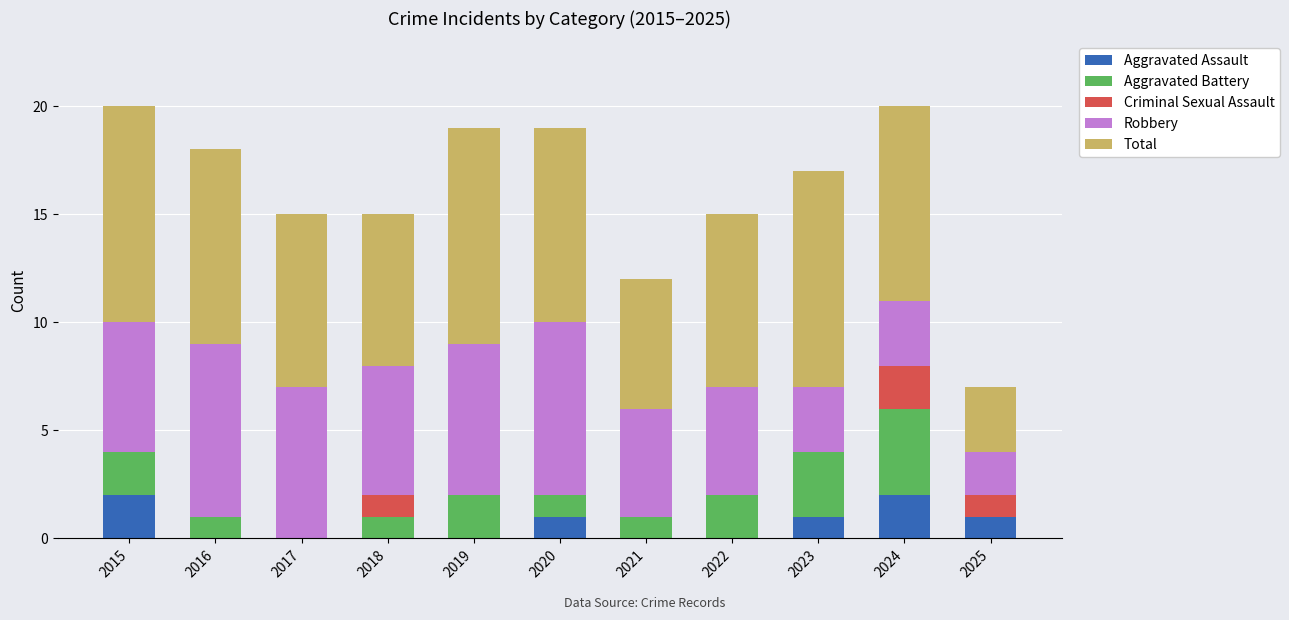

Is it true that Aggravated Assault equals 2 at 2020?

False